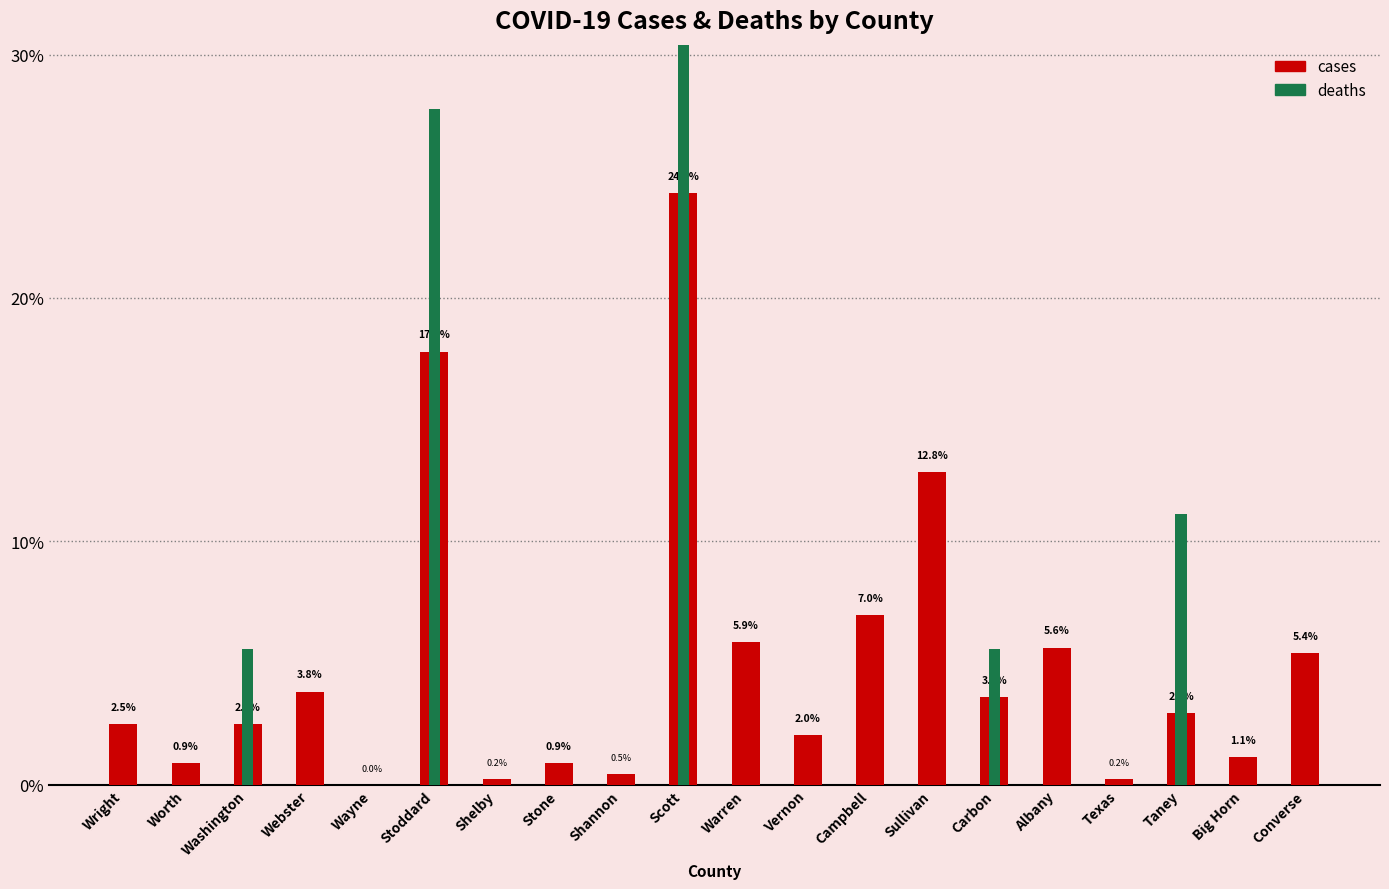

What is the highest value of the cases series?

24.3